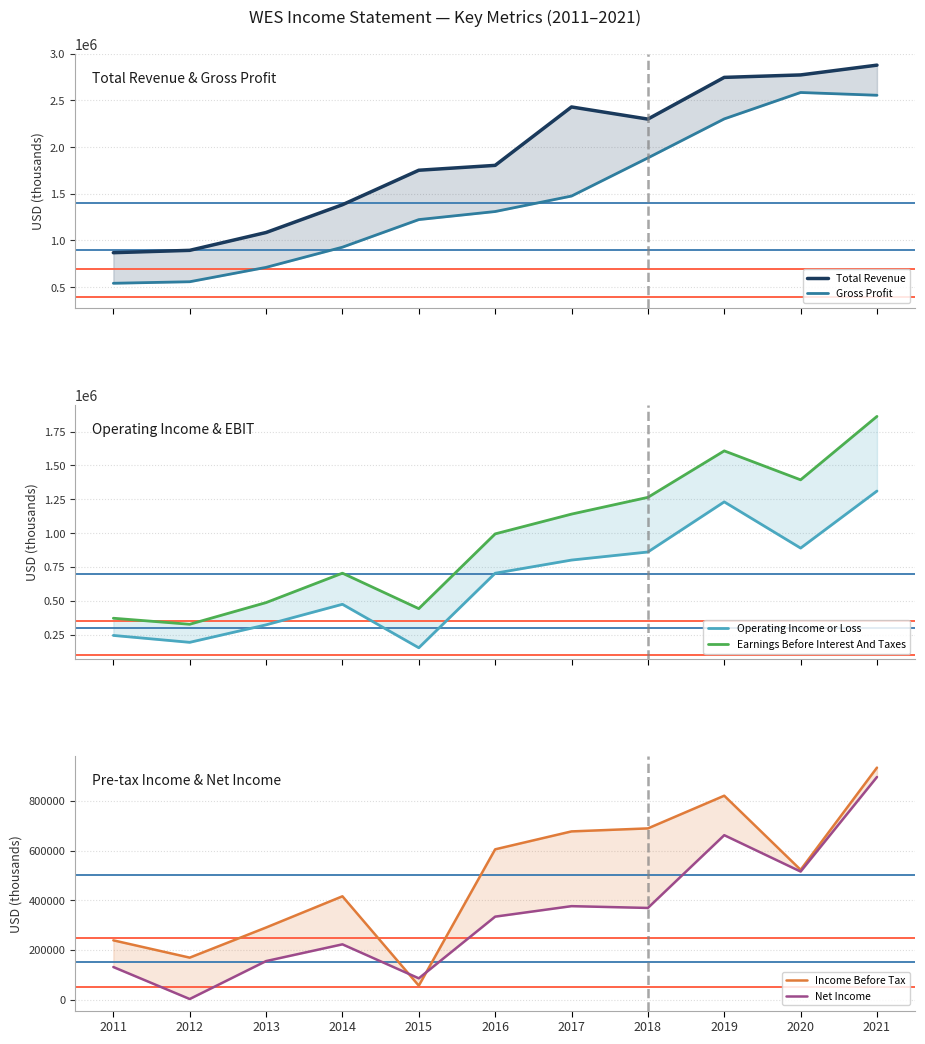

What is the difference between the Net Income values at 2020 and 2019?

146400